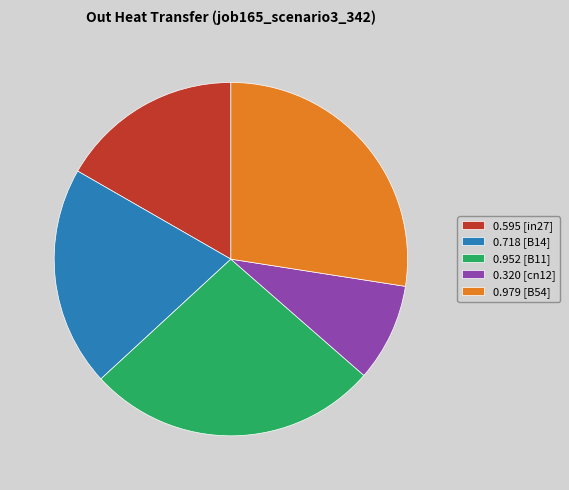

Does any single category account for the majority?

No